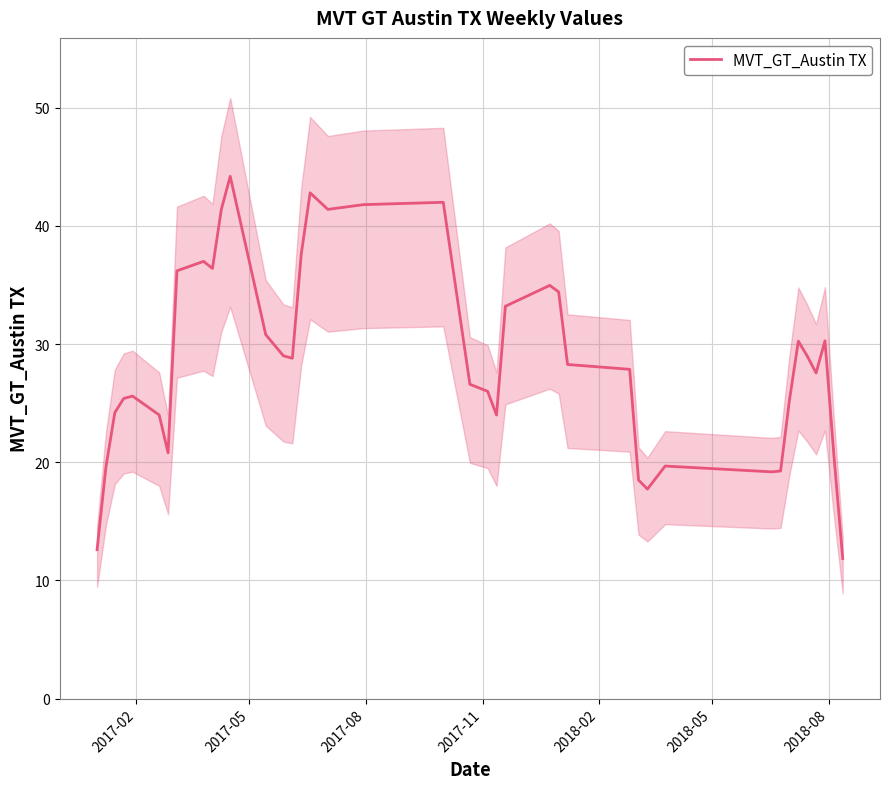

What is the lowest value of the MVT_GT_Austin TX series?

11.9